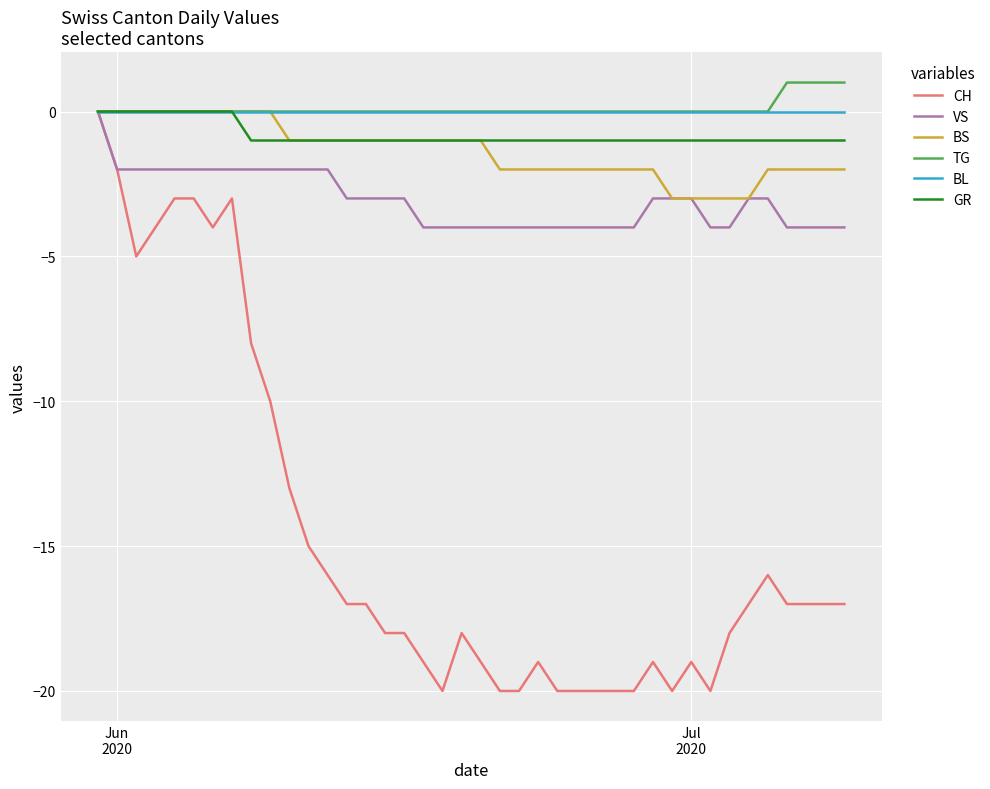

Which series has the widest spread of values?

CH